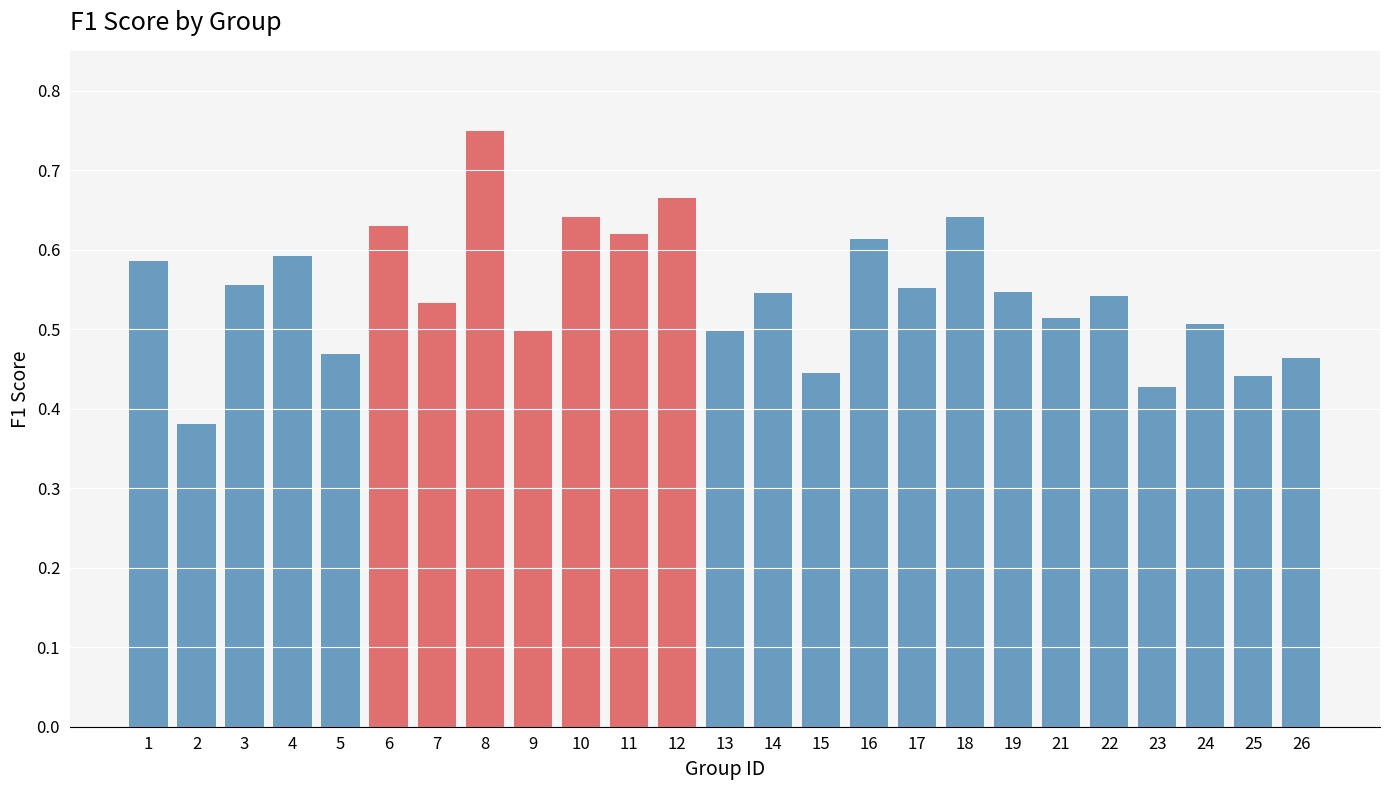

Is it true that the value at 9 is 0.1?

False